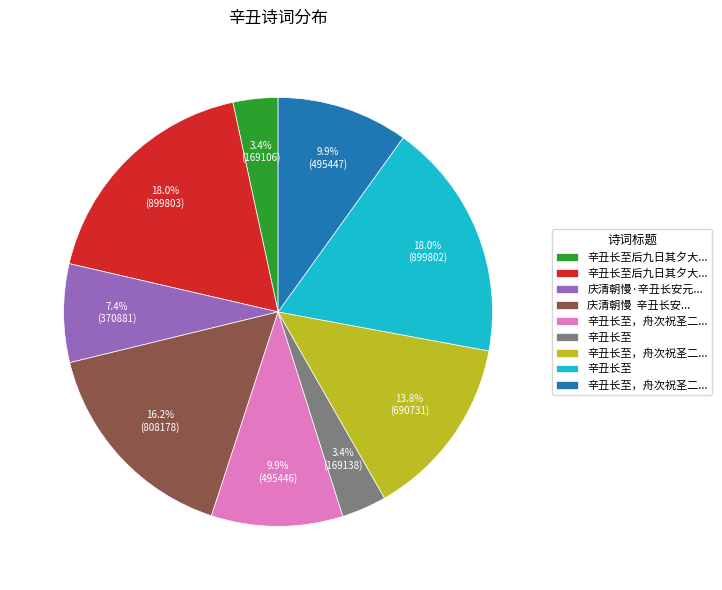

Does any single category account for the majority?

No